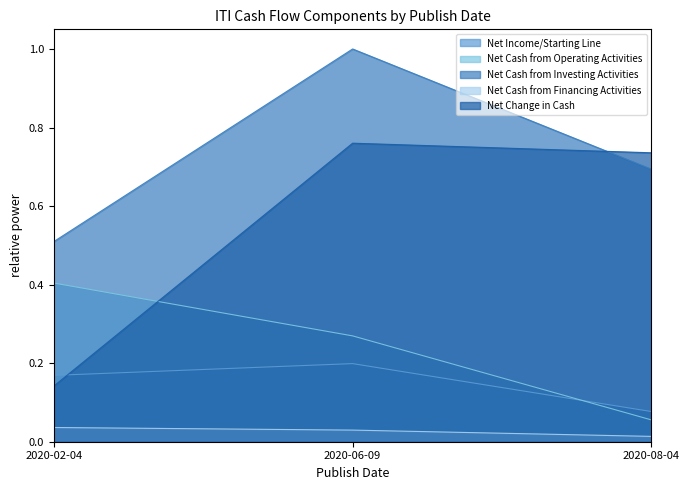

What is the sum of all Net Cash from Operating Activities values?

0.7